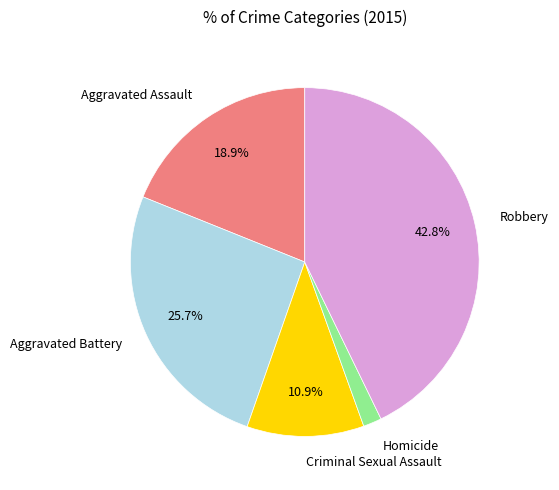

Is there a majority slice in this chart?

No